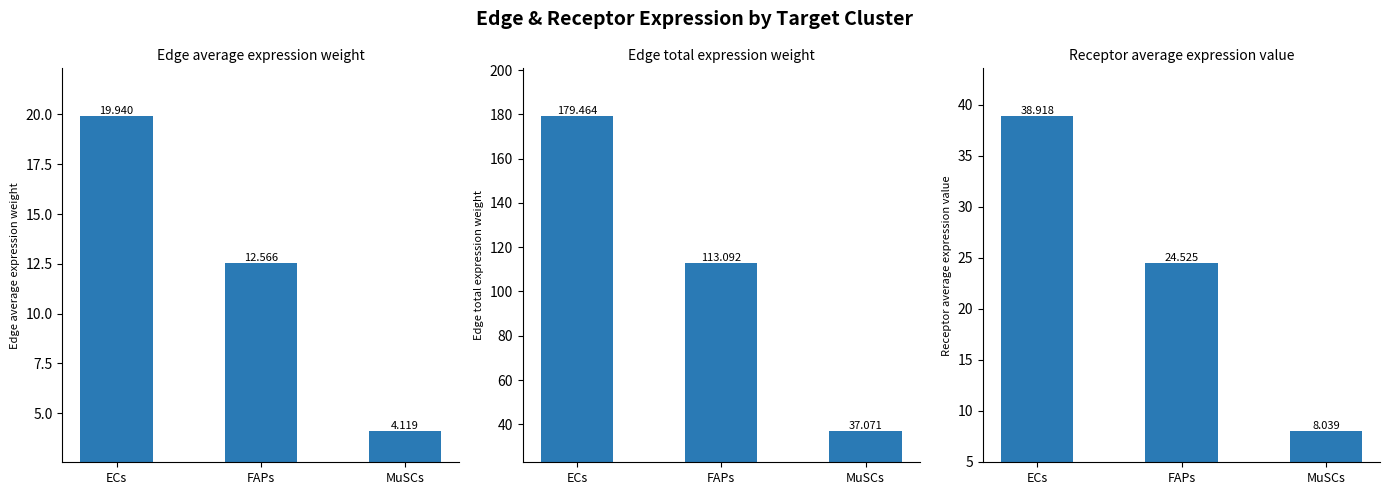

What is the spread (max minus min) of values at MuSCs?

33.0